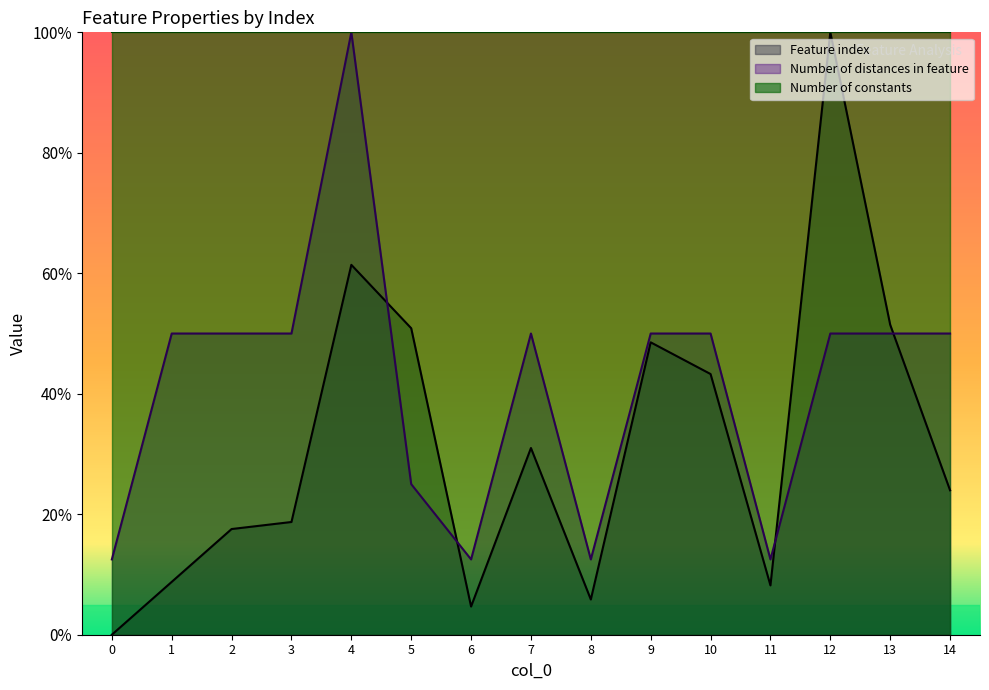

Does the chart have visible grid lines?

No